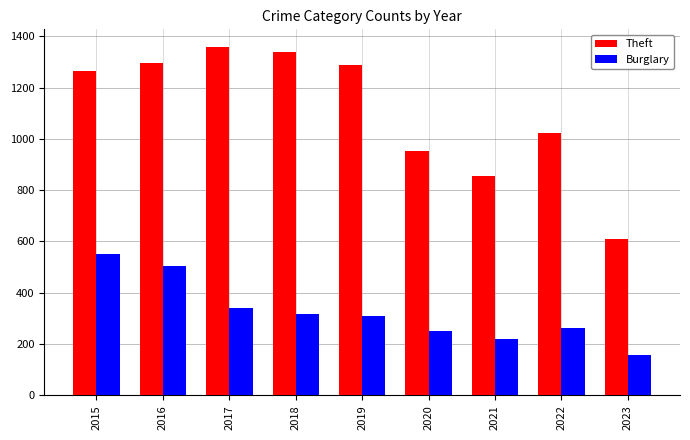

What is the difference between the highest and lowest values at 2019?

980